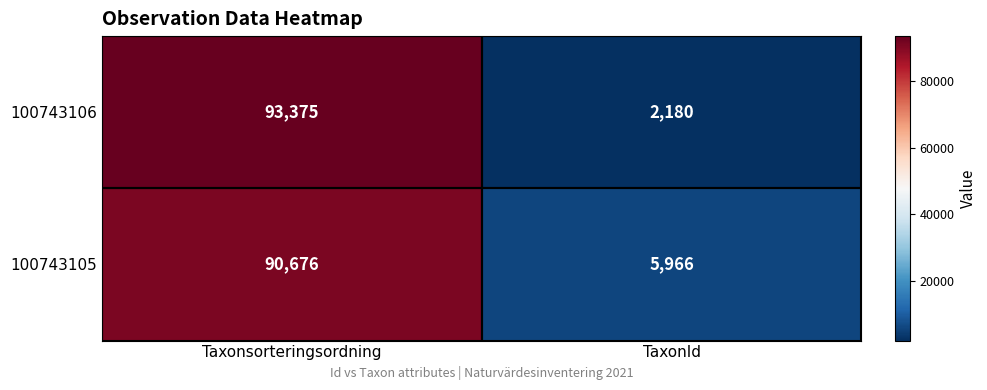

At which category does the chart reach its minimum across all series?

TaxonId